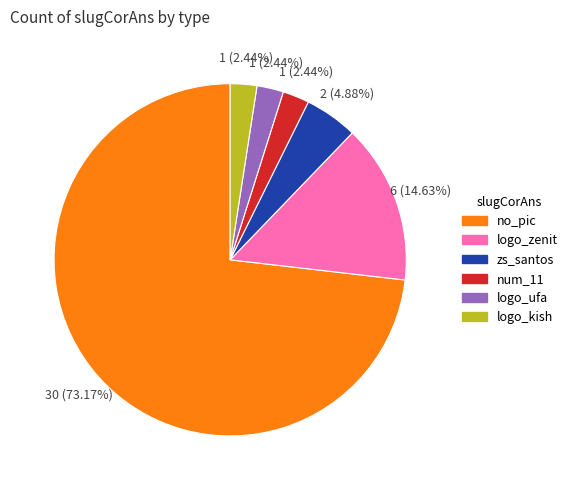

Is there a majority slice in this chart?

Yes